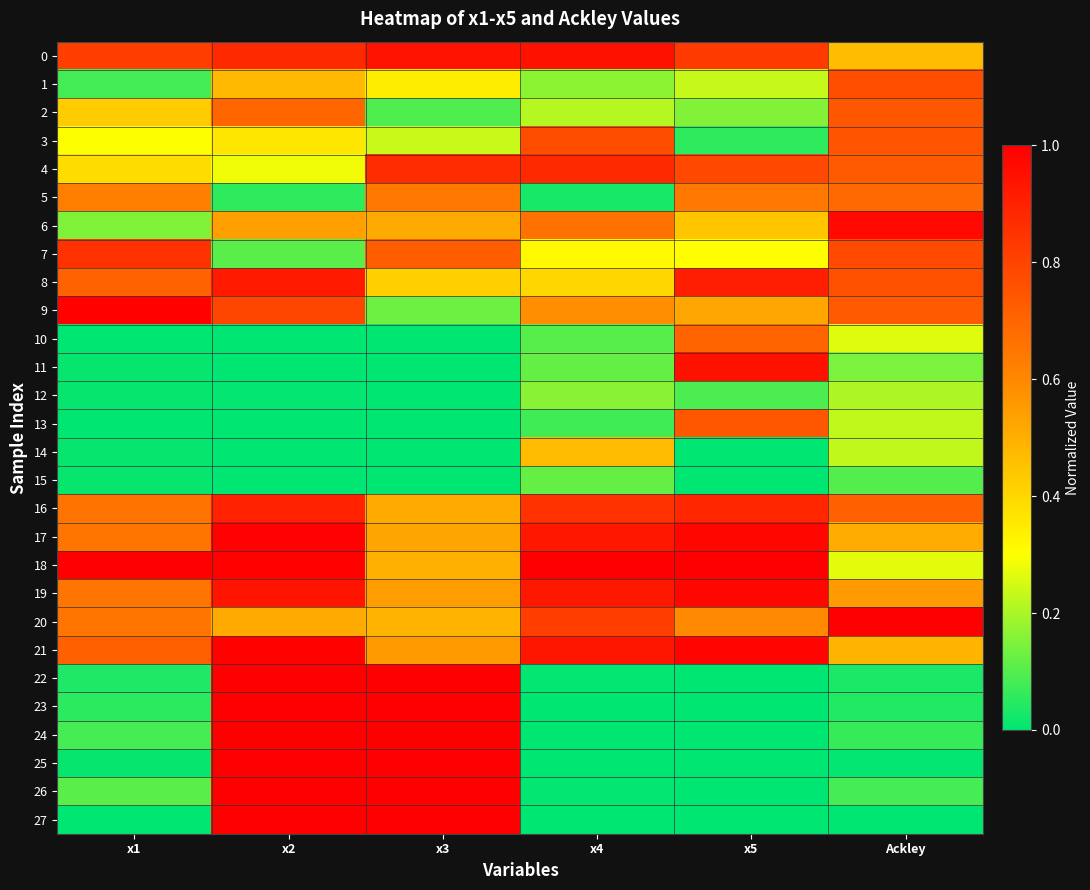

What is the difference between the highest and lowest values at x1?

1.0